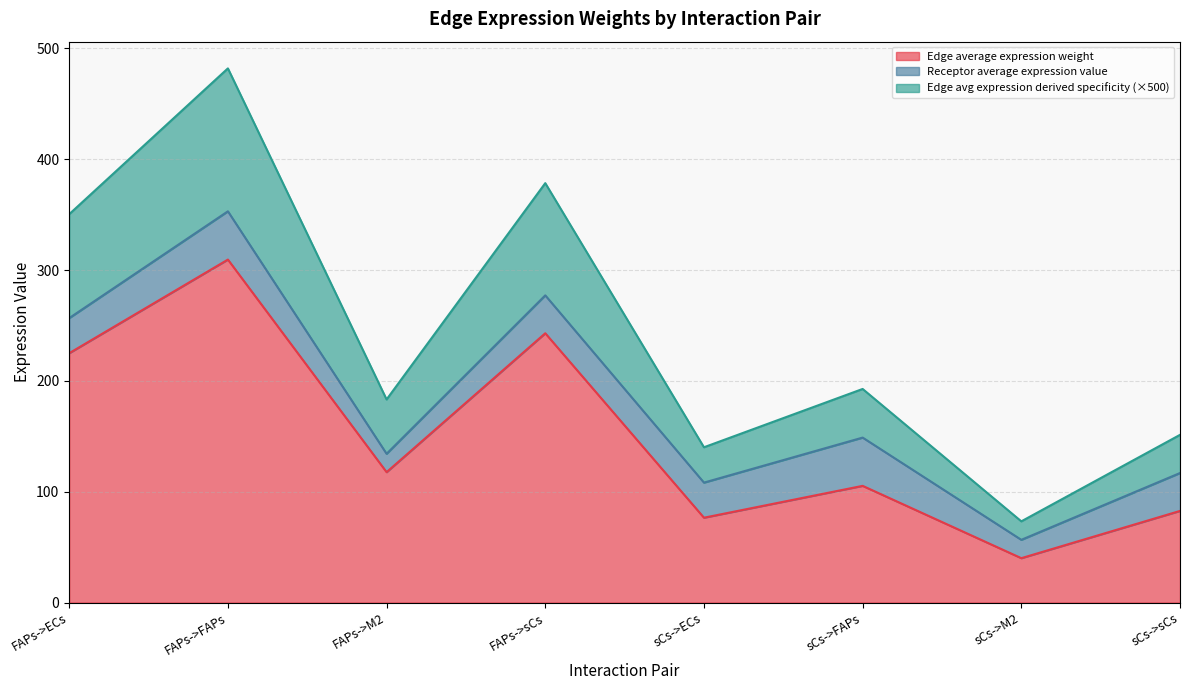

Reading left to right, list all the values displayed in this chart.

Edge average expression weight: 225.0	309.5	117.7	243.0	76.6	105.3	40.0	82.7
Edge total expression weight: 350.5	482.1	183.3	378.5	140.1	192.7	73.3	151.3
Edge avg expression derived specificity: 256.7	353.1	134.2	277.2	108.2	148.9	56.6	116.9